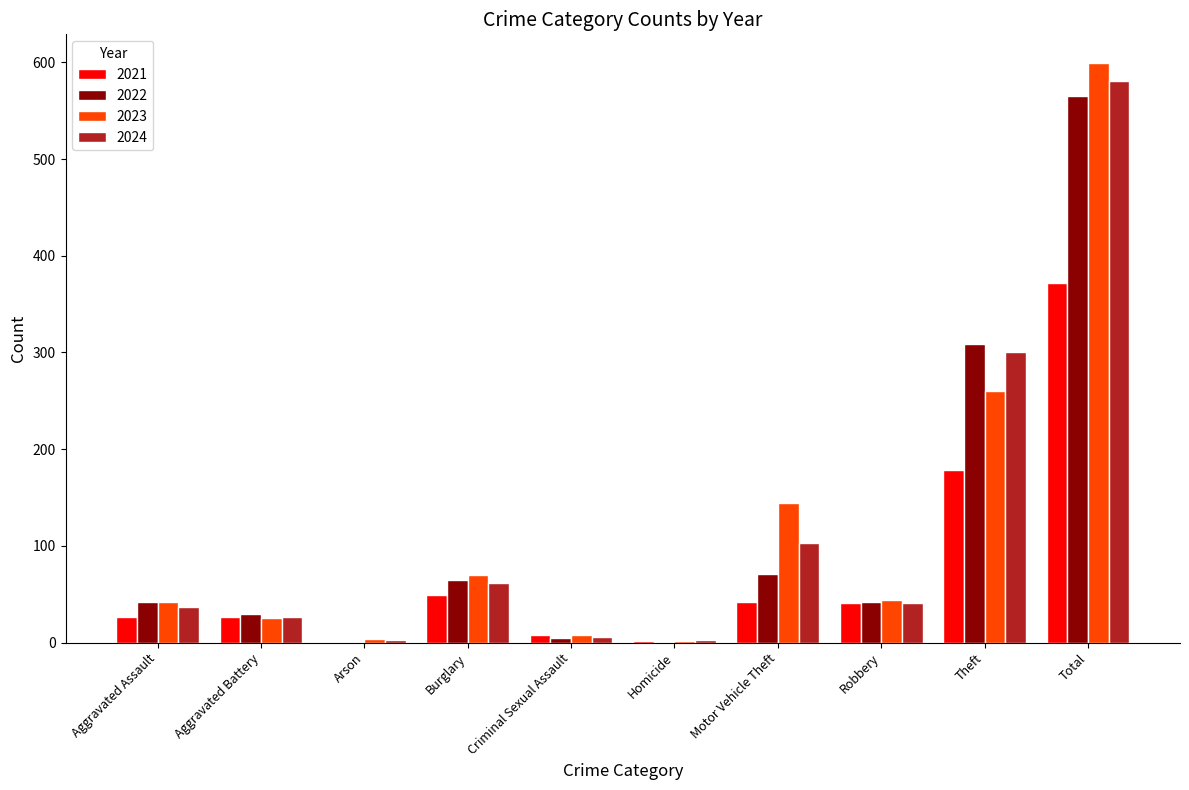

Count the number of categories in the chart.

10